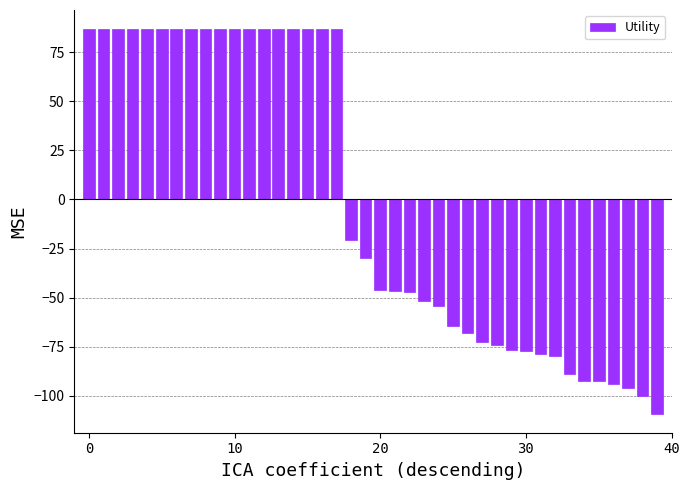

What is the value of the 3rd bar from the left?

86.7